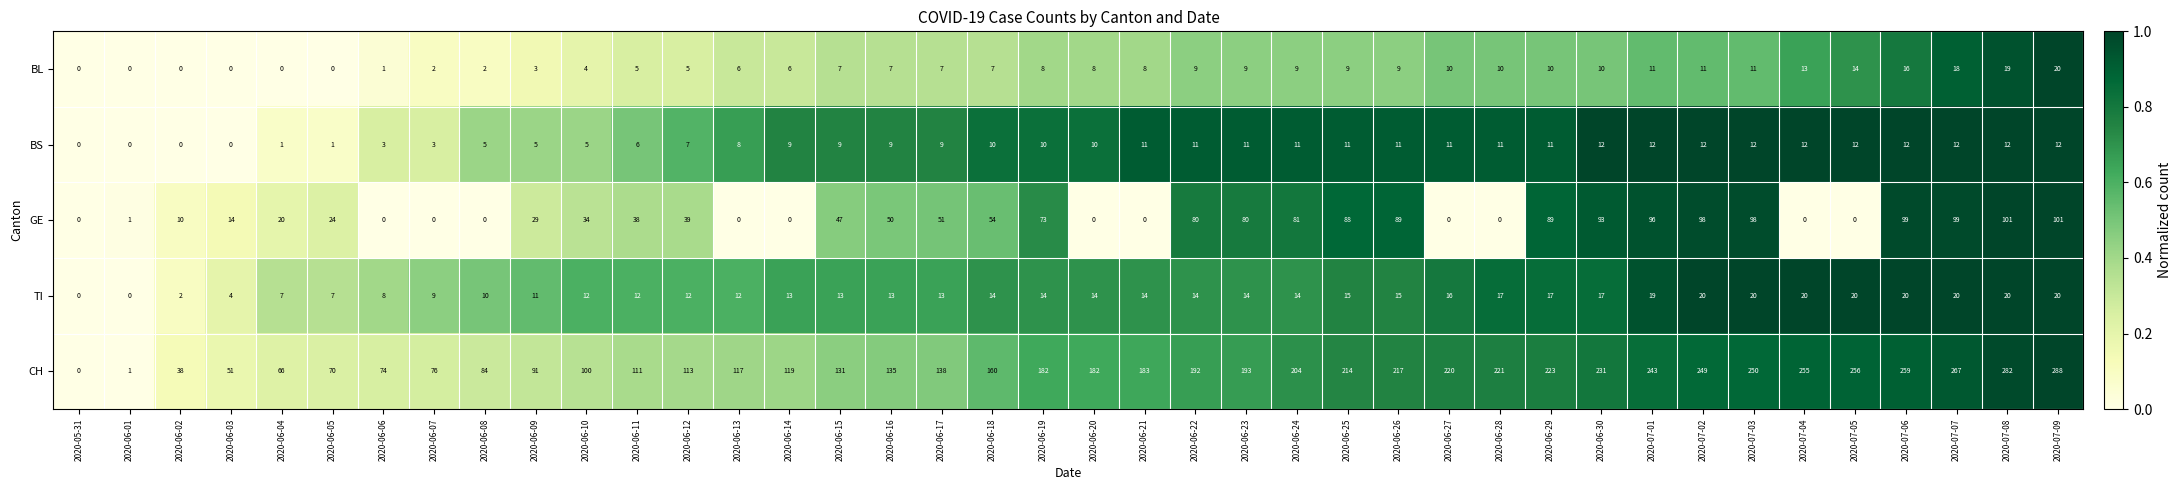

What is the difference between the maximum and minimum values in the TI series?

20